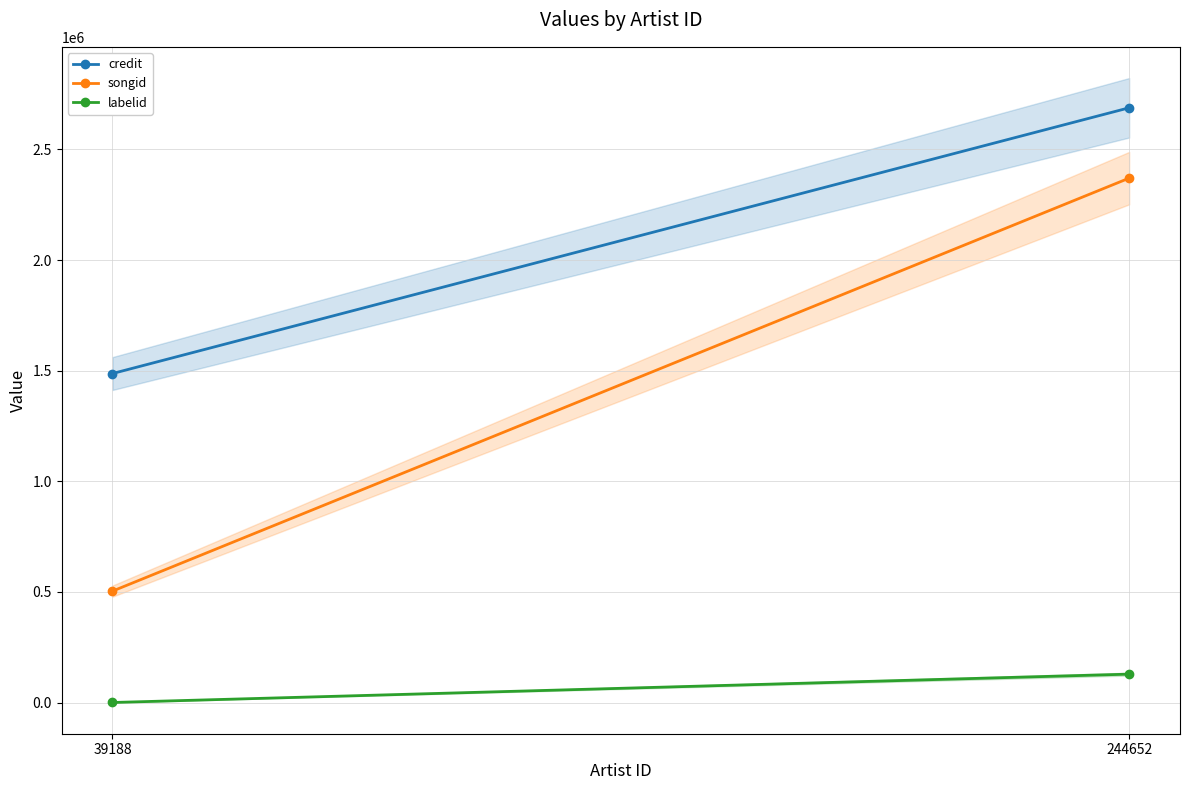

Between 39188 and 244652, which series saw the biggest shift?

songid